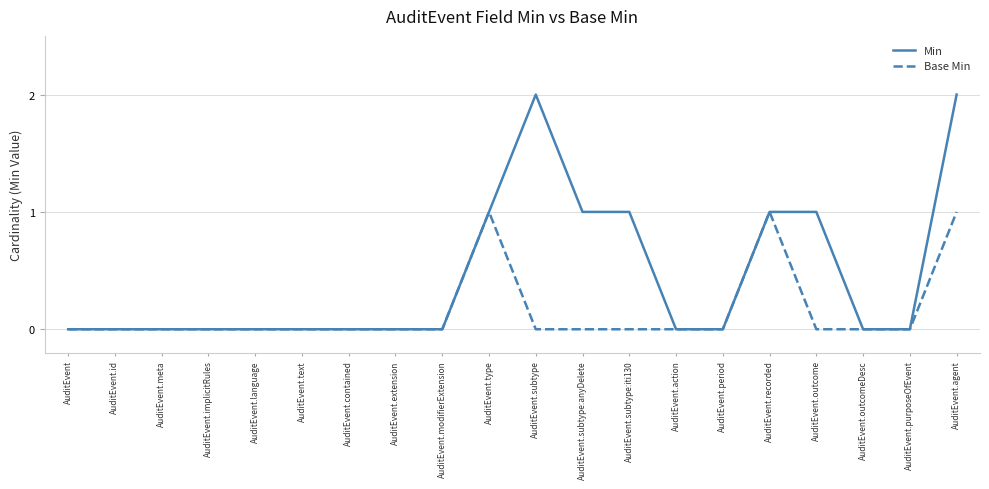

Which series has the largest range (max minus min)?

Min